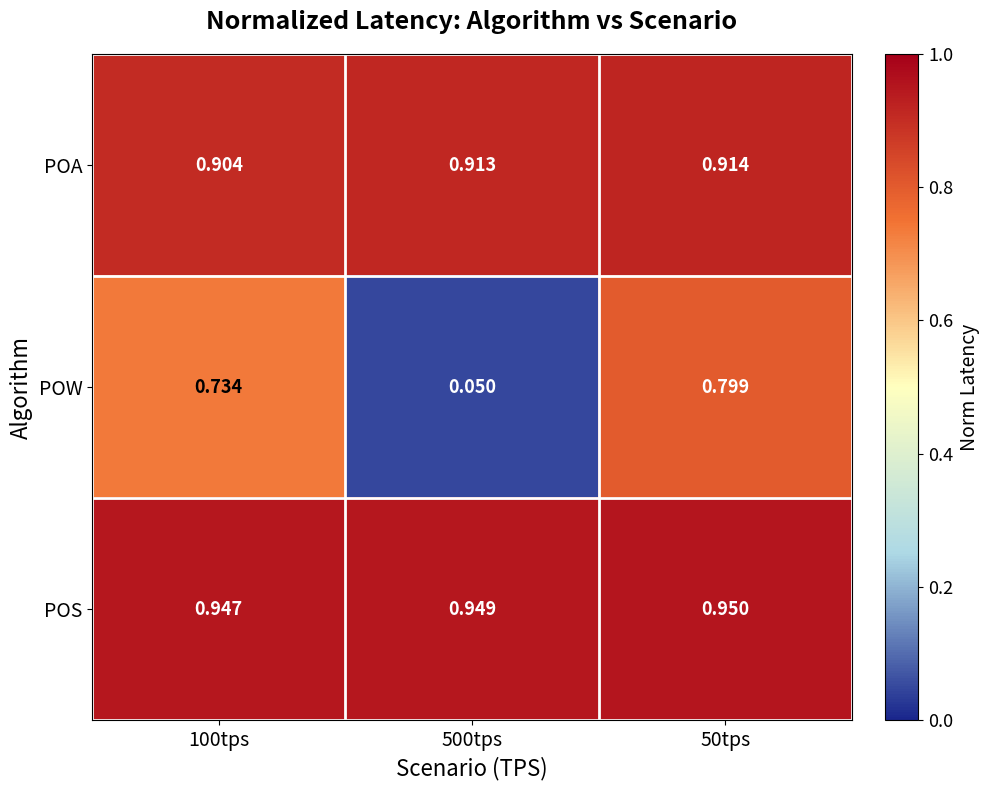

Which series has the largest range (max minus min)?

POW